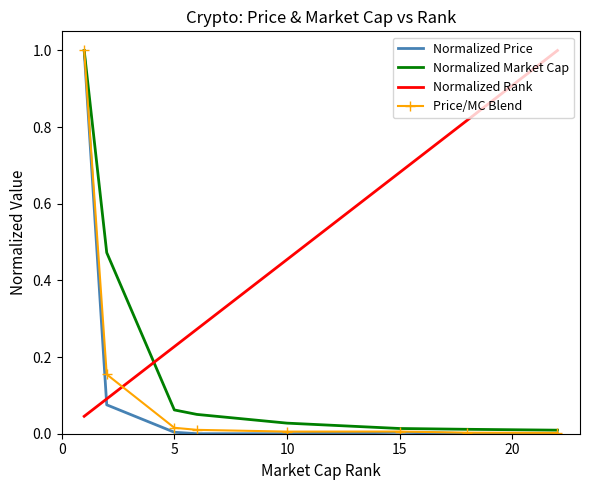

What is the maximum value shown in the chart?

1.0